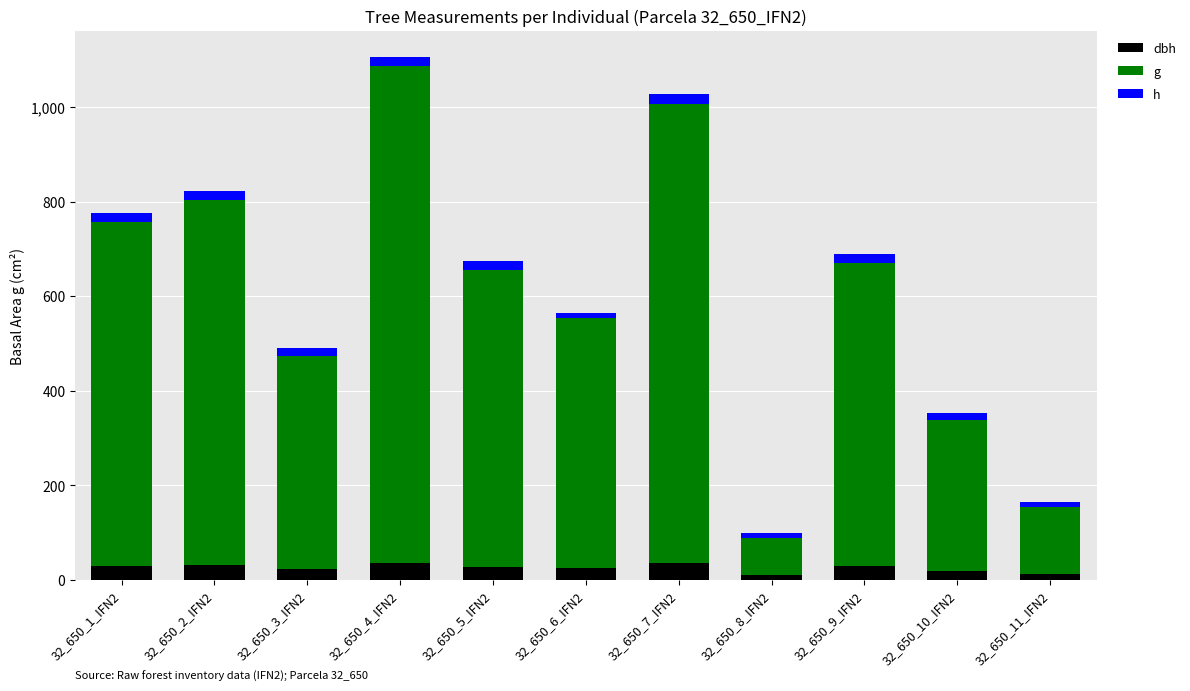

At which category is the sum across all series the highest?

32_650_4_IFN2